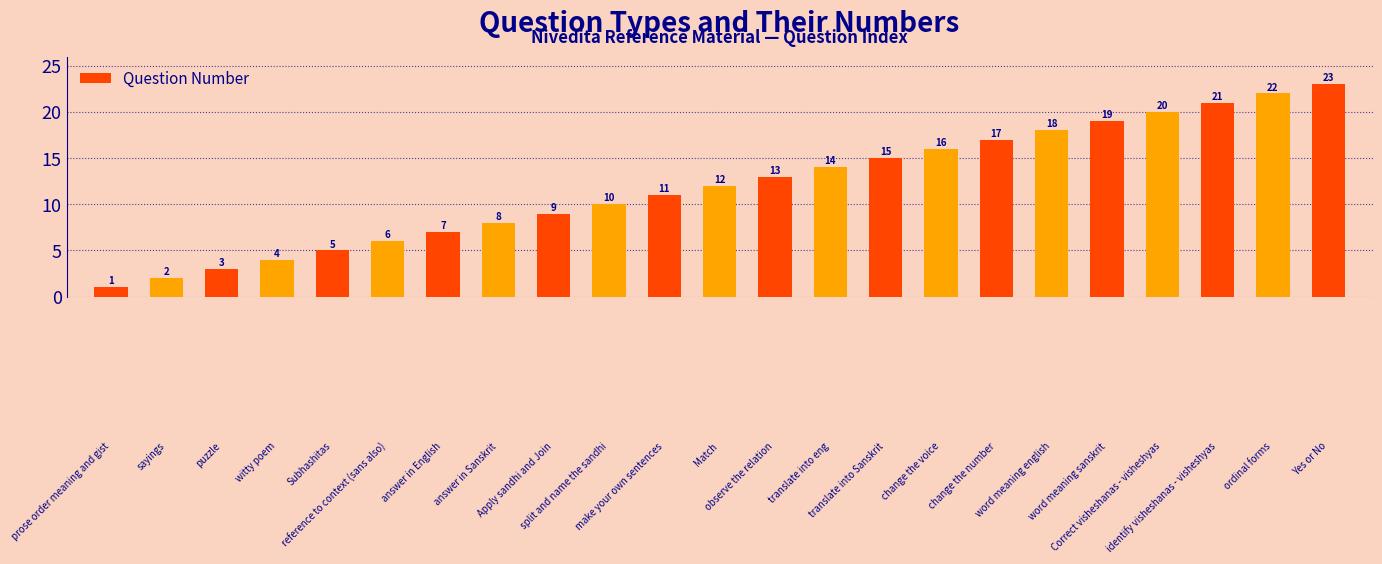

What is the maximum value shown in the chart?

23